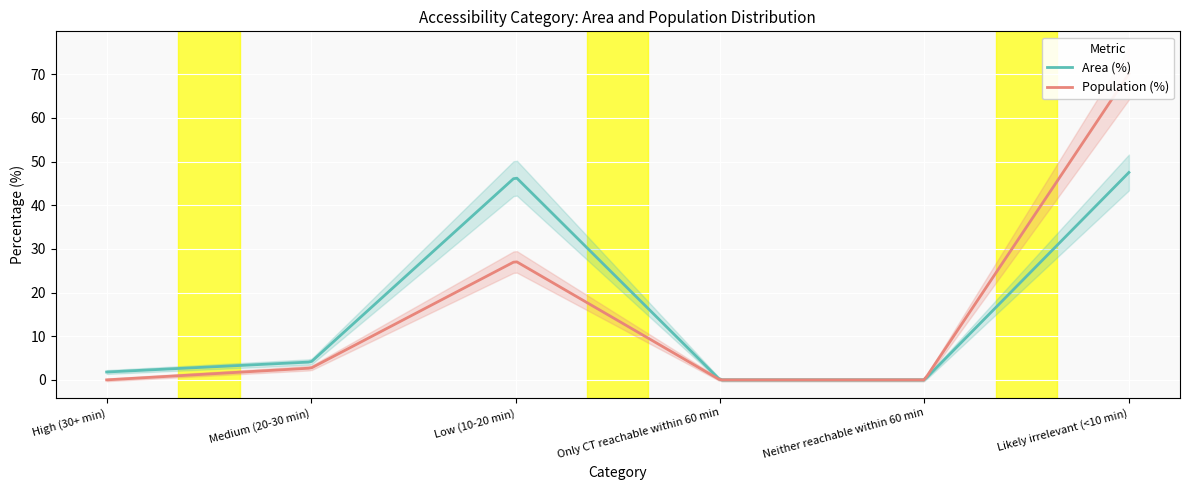

What position from the right is Likely irrelevant (<10 min)?

1